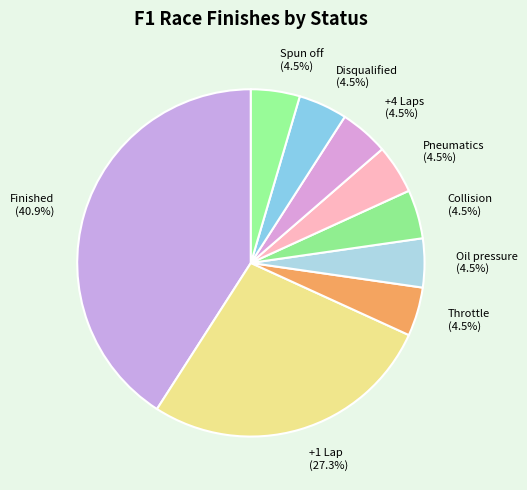

Which category has the biggest portion of the pie?

Finished